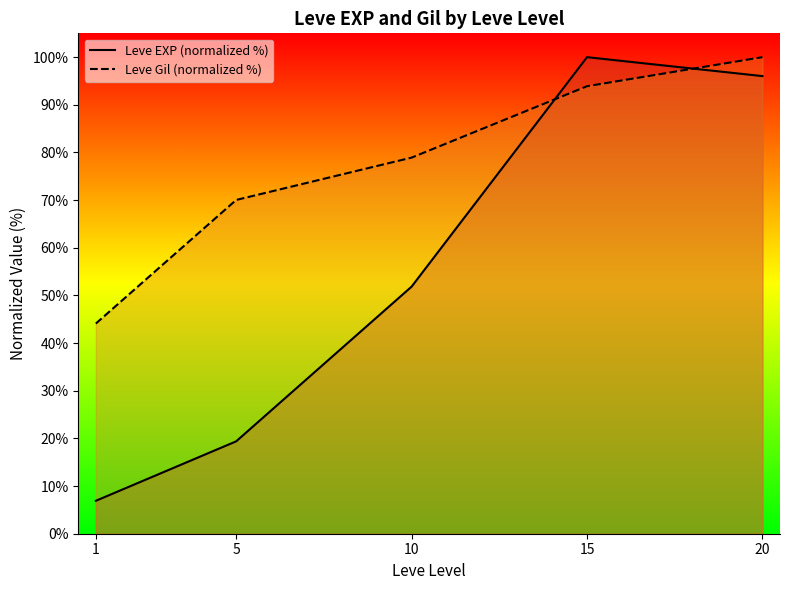

What is the maximum value for Leve Gil (normalized %)?

100.0